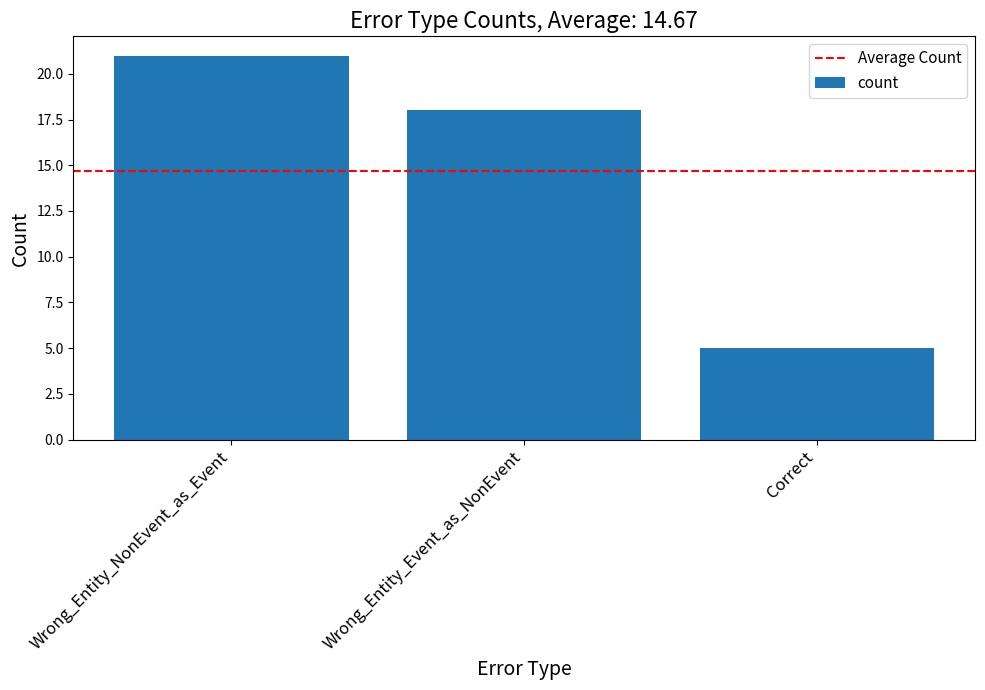

The chart shows a value of 18 at Wrong_Entity_Event_as_NonEvent. True or false?

True